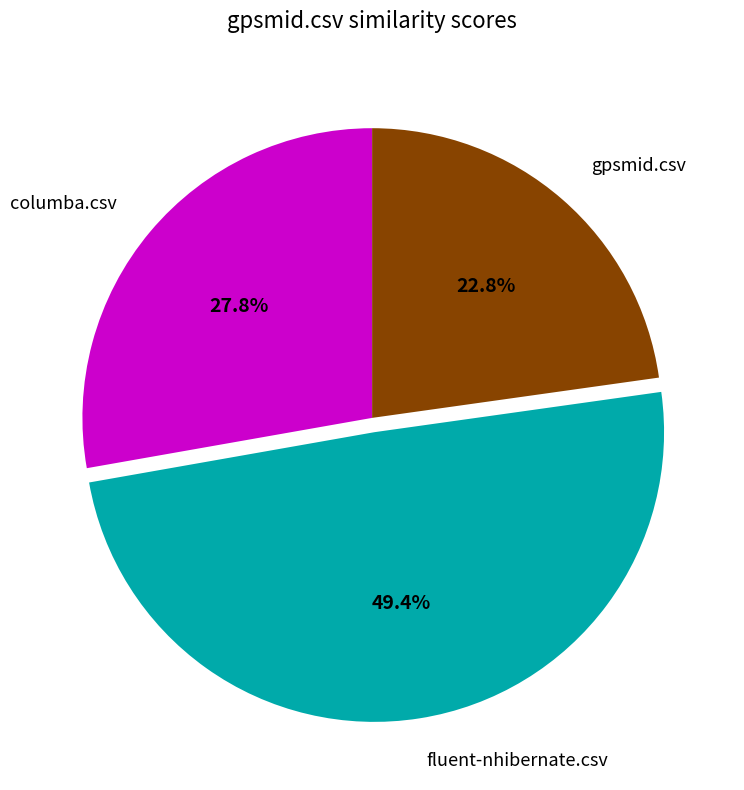

Between fluent-nhibernate.csv and gpsmid.csv, which is larger?

fluent-nhibernate.csv